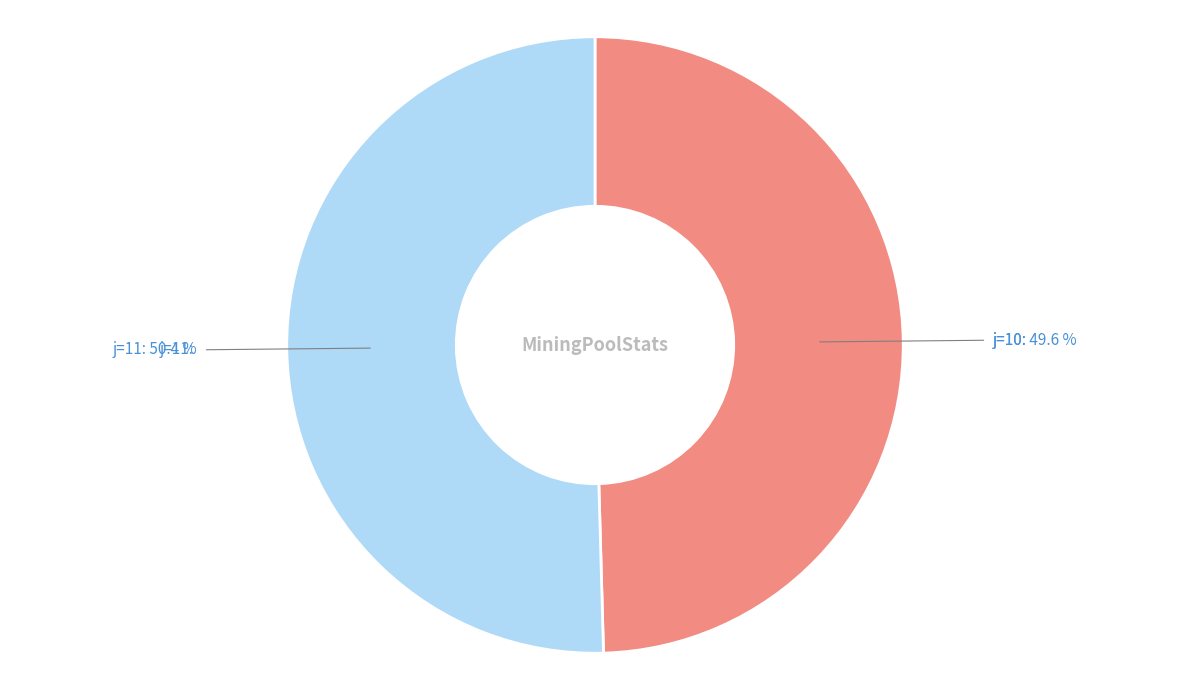

Does any single category account for the majority?

Yes